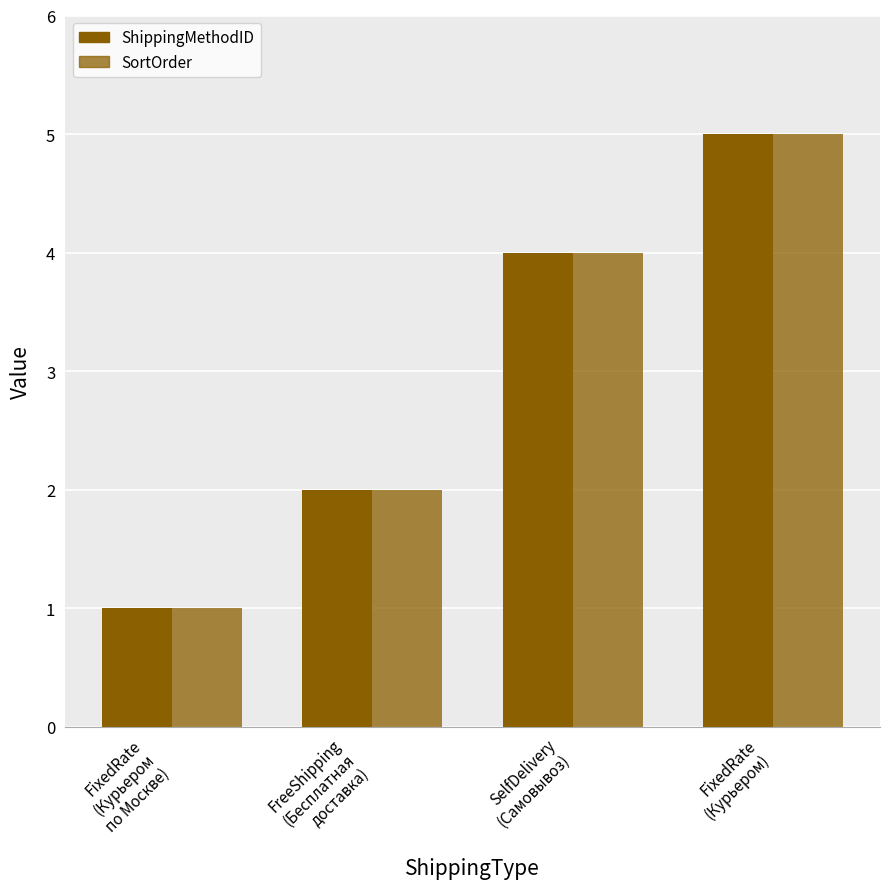

Does the chart contain stacked bars?

No